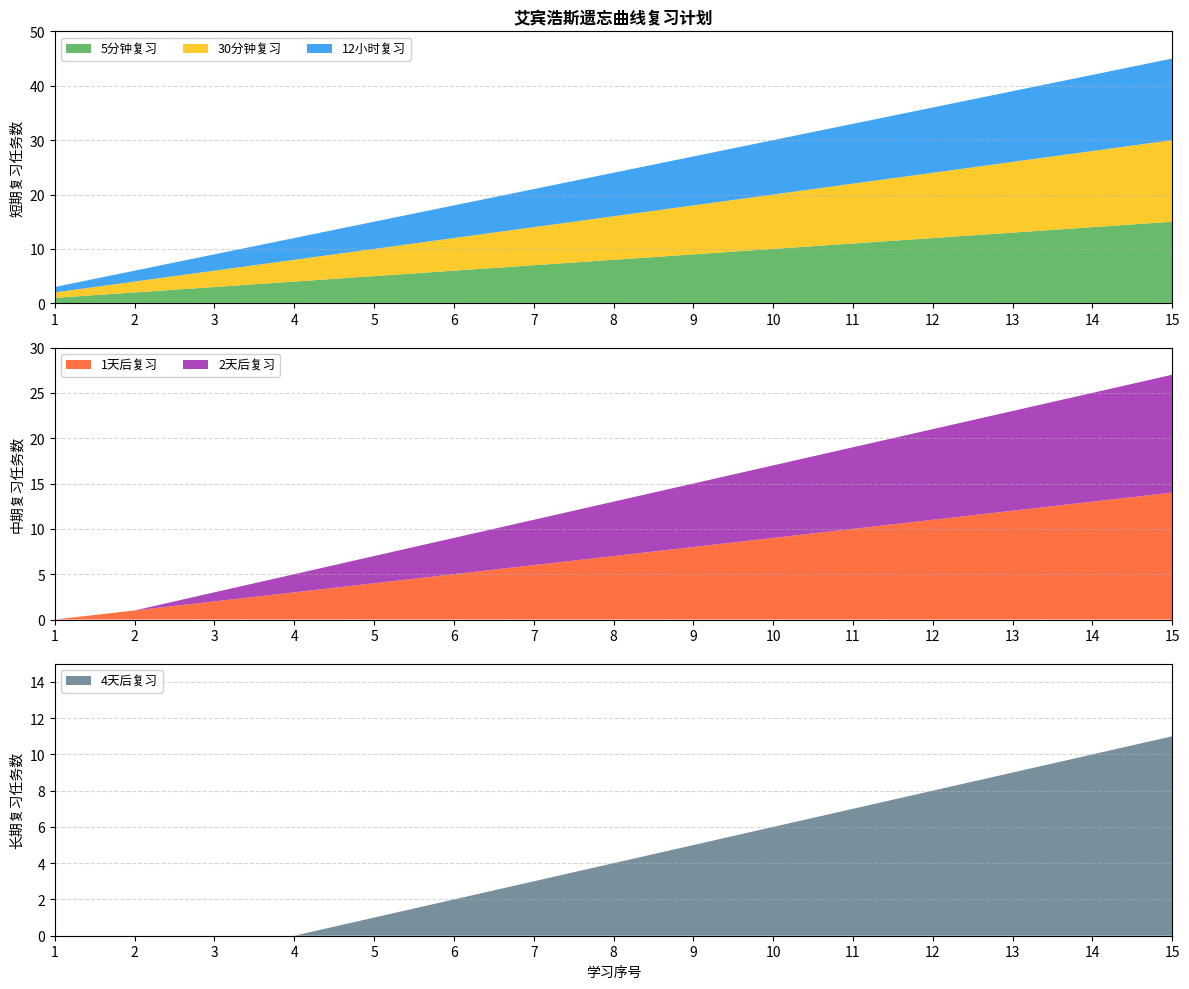

Reading left to right, transcribe all the data shown in this chart.

5min: 1=1	2=2	3=3	4=4	5=5	6=6	7=7	8=8	9=9	10=10	11=11	12=12	13=13	14=14	15=15
30min: 1=1	2=2	3=3	4=4	5=5	6=6	7=7	8=8	9=9	10=10	11=11	12=12	13=13	14=14	15=15
12hour: 1=1	2=2	3=3	4=4	5=5	6=6	7=7	8=8	9=9	10=10	11=11	12=12	13=13	14=14	15=15
1day: 1=0	2=1	3=2	4=3	5=4	6=5	7=6	8=7	9=8	10=9	11=10	12=11	13=12	14=13	15=14
2day: 1=0	2=0	3=1	4=2	5=3	6=4	7=5	8=6	9=7	10=8	11=9	12=10	13=11	14=12	15=13
4day: 1=0	2=0	3=0	4=0	5=1	6=2	7=3	8=4	9=5	10=6	11=7	12=8	13=9	14=10	15=11